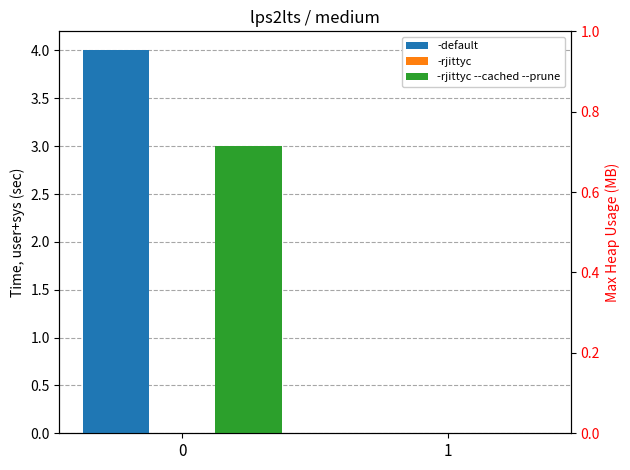

Reading right to left, extract all data points from this chart.

-default: 1=0	0=4
-rjittyc: 1=0	0=0
-rjittyc --cached --prune: 1=0	0=3